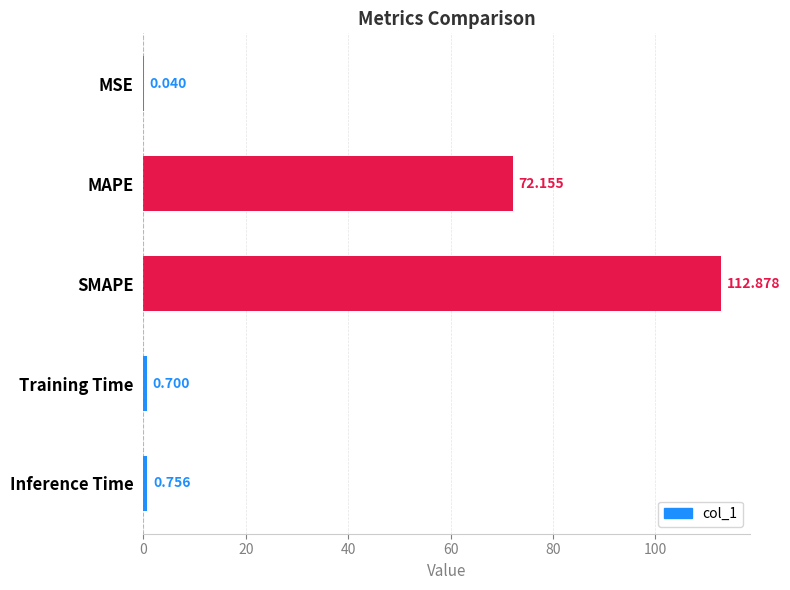

Which has a higher value, MSE or Inference Time?

Inference Time